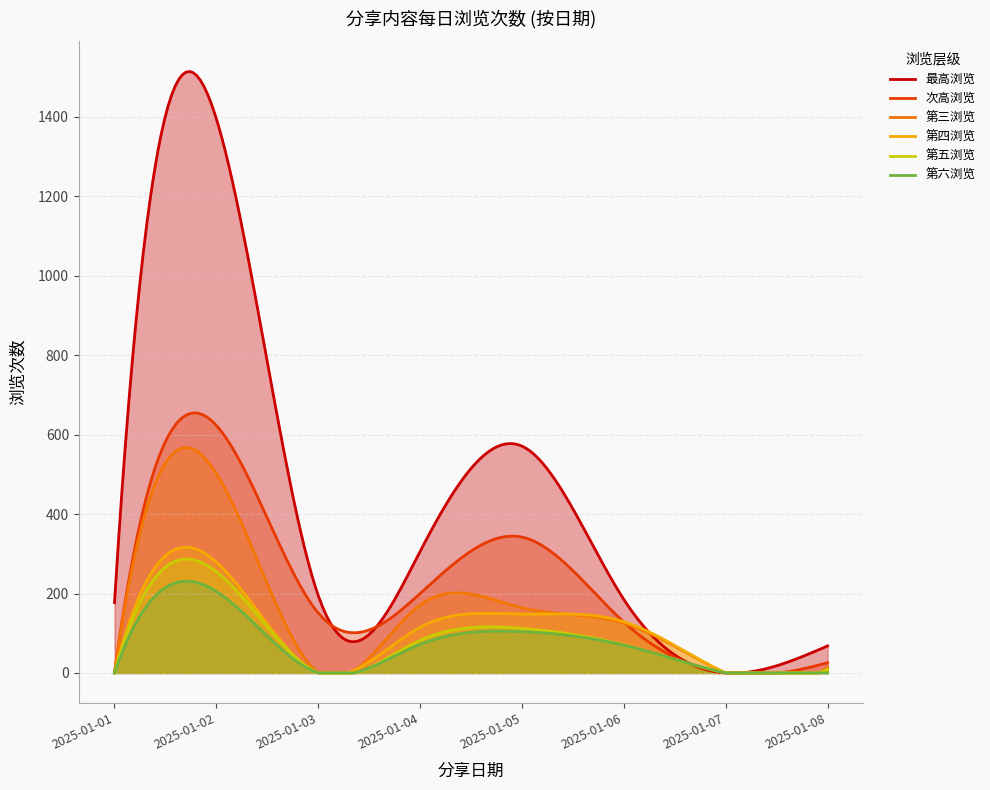

Rank the categories by 次高浏览 value from highest to lowest.

2025-01-02, 2025-01-05, 2025-01-04, 2025-01-03, 2025-01-06, 2025-01-08, 2025-01-01, 2025-01-07